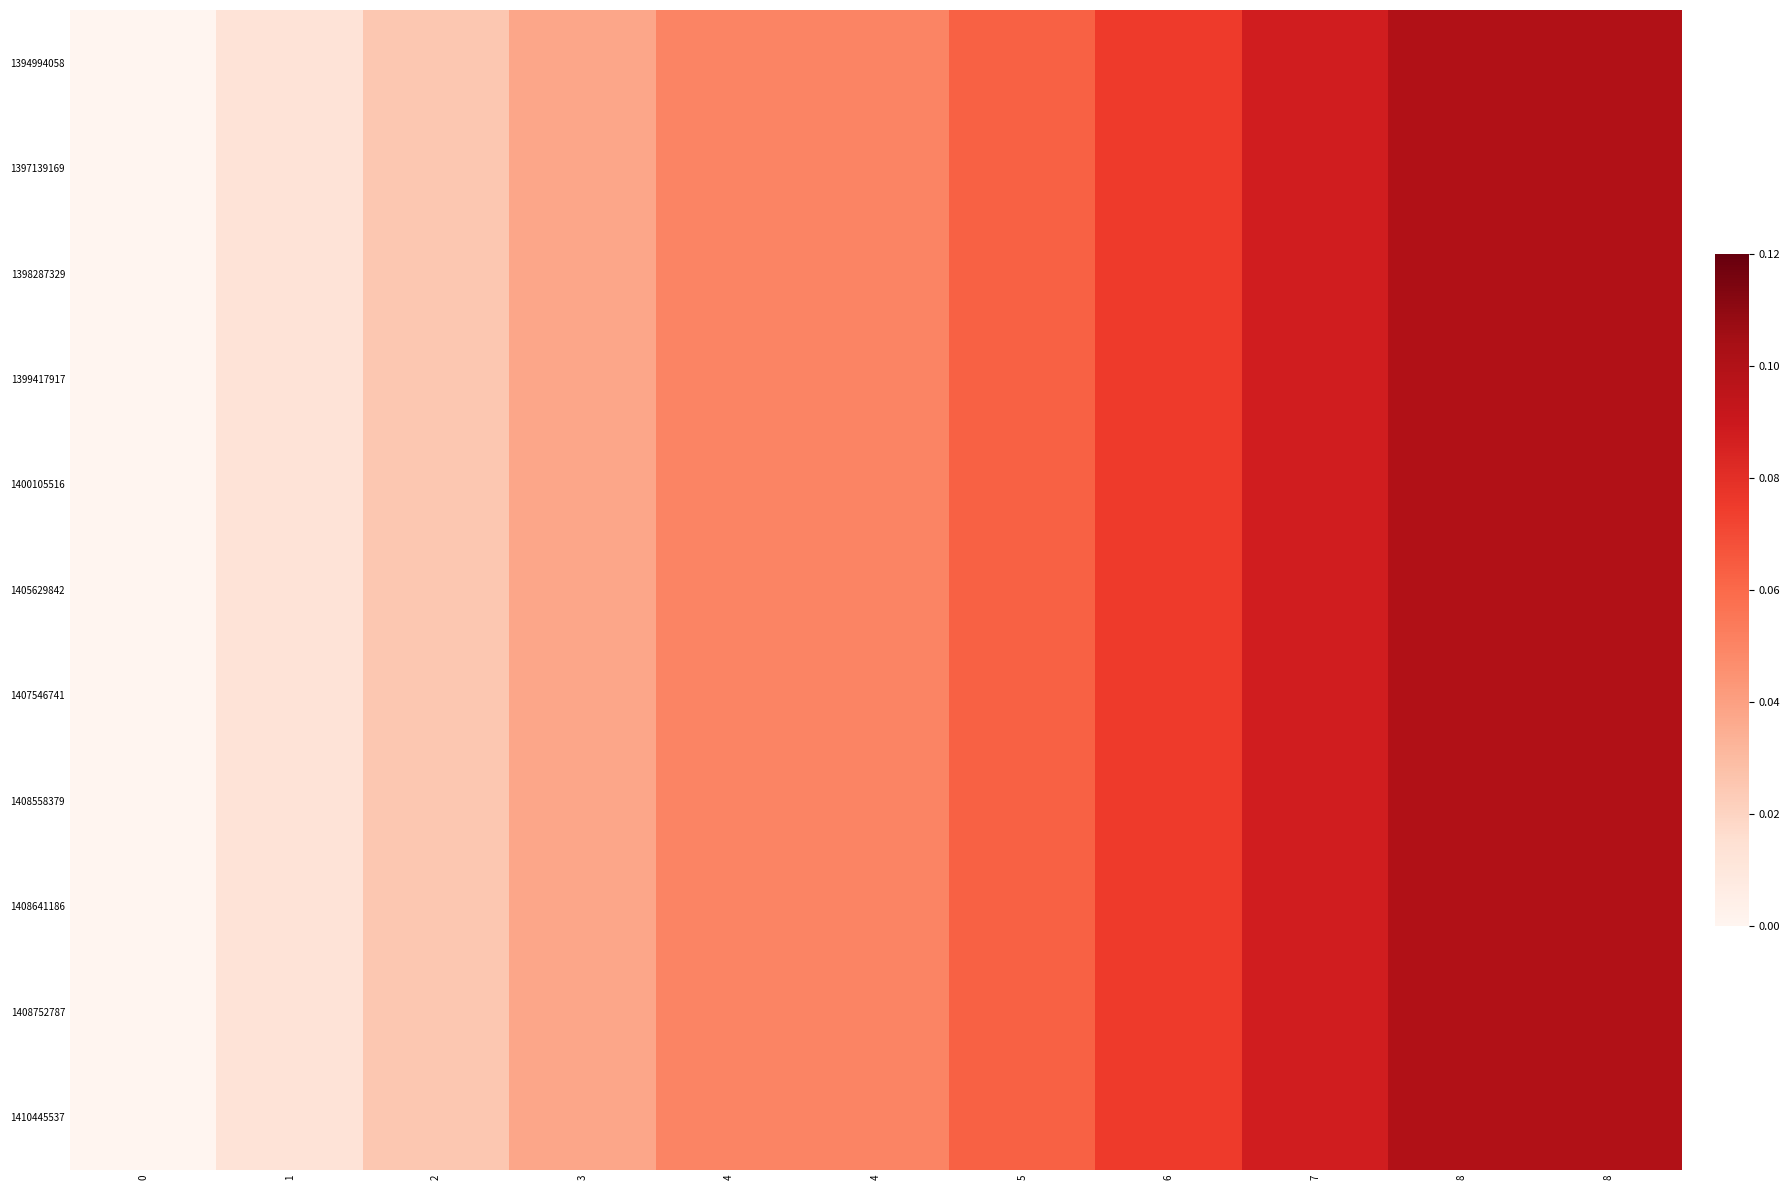

Reading left to right, extract all data points from this chart.

1394994058: 0=0.0	1=0.0	2=0.0	3=0.0	4=0.1	4=0.1	5=0.1	6=0.1	7=0.1	8=0.1	8=0.1
1397139169: 0=0.0	1=0.0	2=0.0	3=0.0	4=0.1	4=0.1	5=0.1	6=0.1	7=0.1	8=0.1	8=0.1
1398287329: 0=0.0	1=0.0	2=0.0	3=0.0	4=0.1	4=0.1	5=0.1	6=0.1	7=0.1	8=0.1	8=0.1
1399417917: 0=0.0	1=0.0	2=0.0	3=0.0	4=0.1	4=0.1	5=0.1	6=0.1	7=0.1	8=0.1	8=0.1
1400105516: 0=0.0	1=0.0	2=0.0	3=0.0	4=0.1	4=0.1	5=0.1	6=0.1	7=0.1	8=0.1	8=0.1
1405629842: 0=0.0	1=0.0	2=0.0	3=0.0	4=0.1	4=0.1	5=0.1	6=0.1	7=0.1	8=0.1	8=0.1
1407546741: 0=0.0	1=0.0	2=0.0	3=0.0	4=0.1	4=0.1	5=0.1	6=0.1	7=0.1	8=0.1	8=0.1
1408558379: 0=0.0	1=0.0	2=0.0	3=0.0	4=0.1	4=0.1	5=0.1	6=0.1	7=0.1	8=0.1	8=0.1
1408641186: 0=0.0	1=0.0	2=0.0	3=0.0	4=0.1	4=0.1	5=0.1	6=0.1	7=0.1	8=0.1	8=0.1
1408752787: 0=0.0	1=0.0	2=0.0	3=0.0	4=0.1	4=0.1	5=0.1	6=0.1	7=0.1	8=0.1	8=0.1
1410445537: 0=0.0	1=0.0	2=0.0	3=0.0	4=0.1	4=0.1	5=0.1	6=0.1	7=0.1	8=0.1	8=0.1